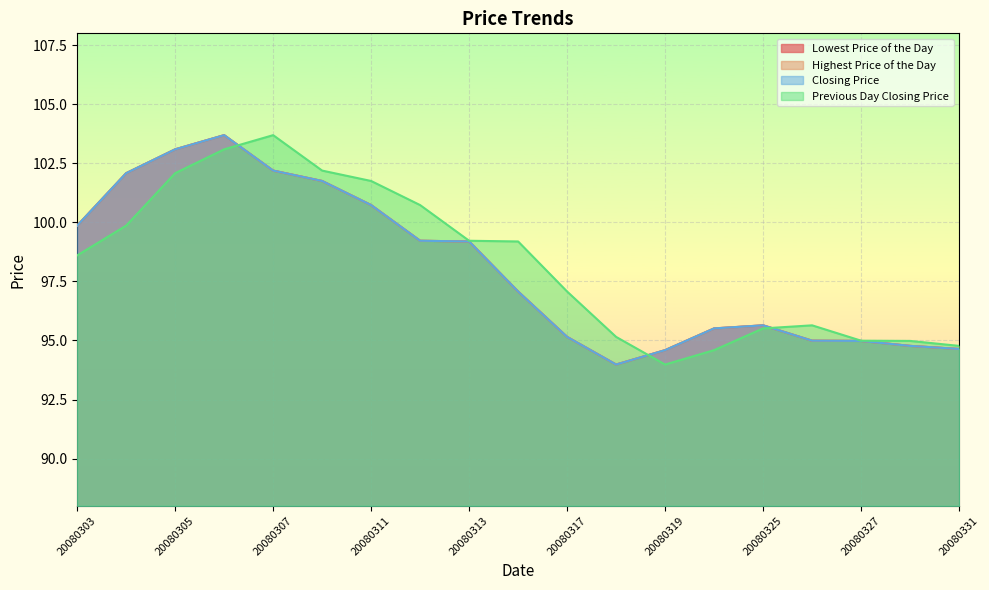

How many data points does each series have?

19